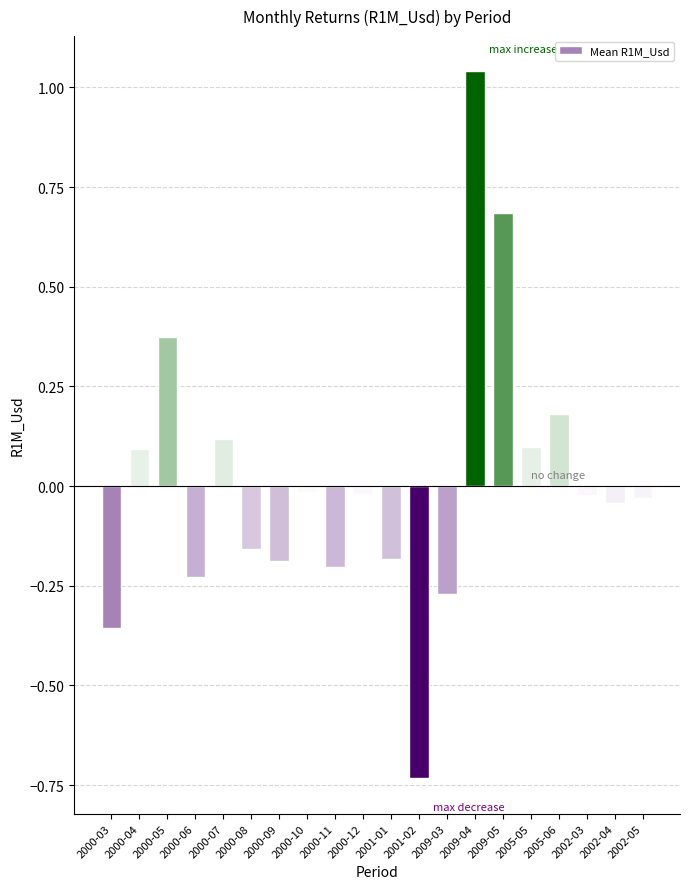

Are the bars grouped side by side (vs. stacked)?

No